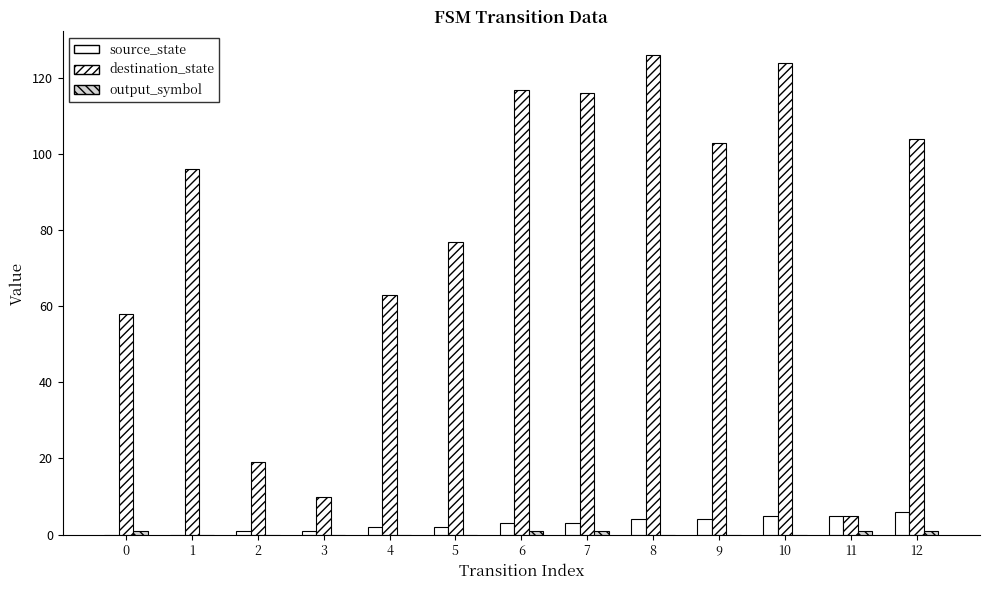

How many groups of bars are there?

13